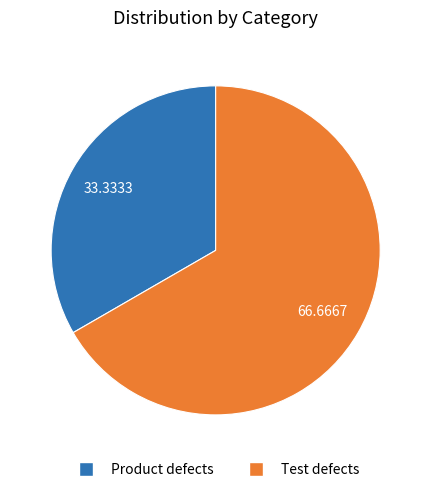

Approximately how many times larger is the value at Test defects compared to Product defects?

2.0